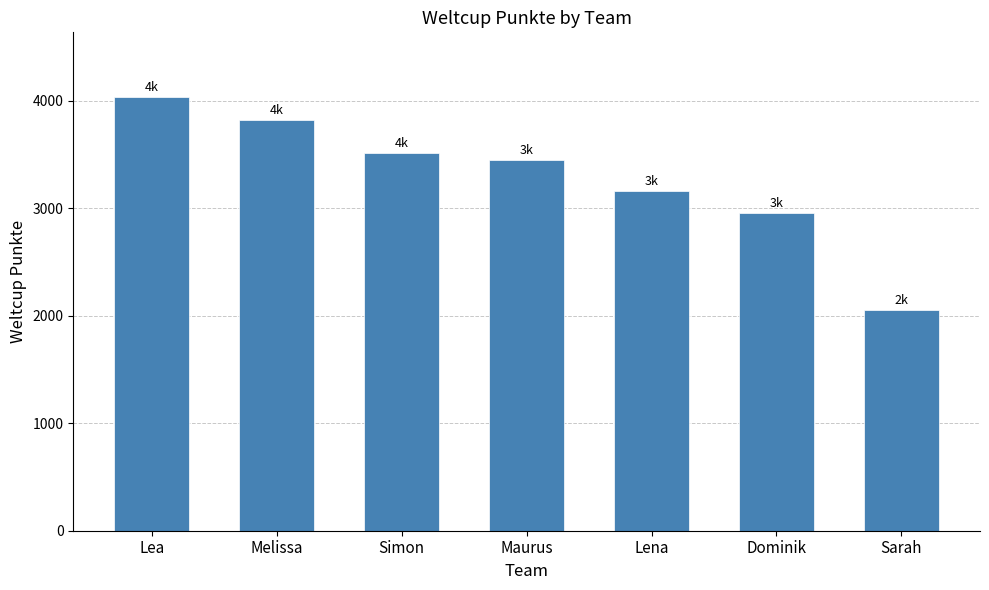

Reading right to left, transcribe all the data shown in this chart.

Sarah=2053	Dominik=2955	Lena=3158	Maurus=3445	Simon=3509	Melissa=3818	Lea=4030